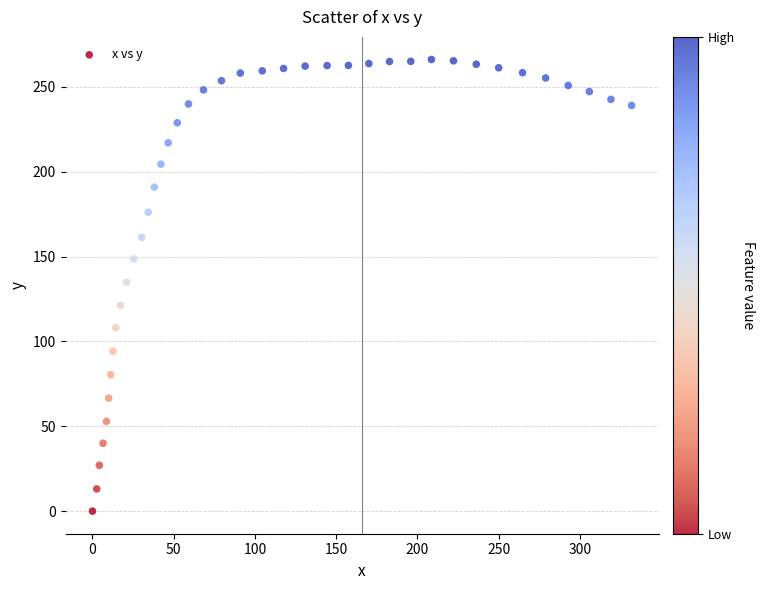

What is the range of X values (max minus min)?

331.8